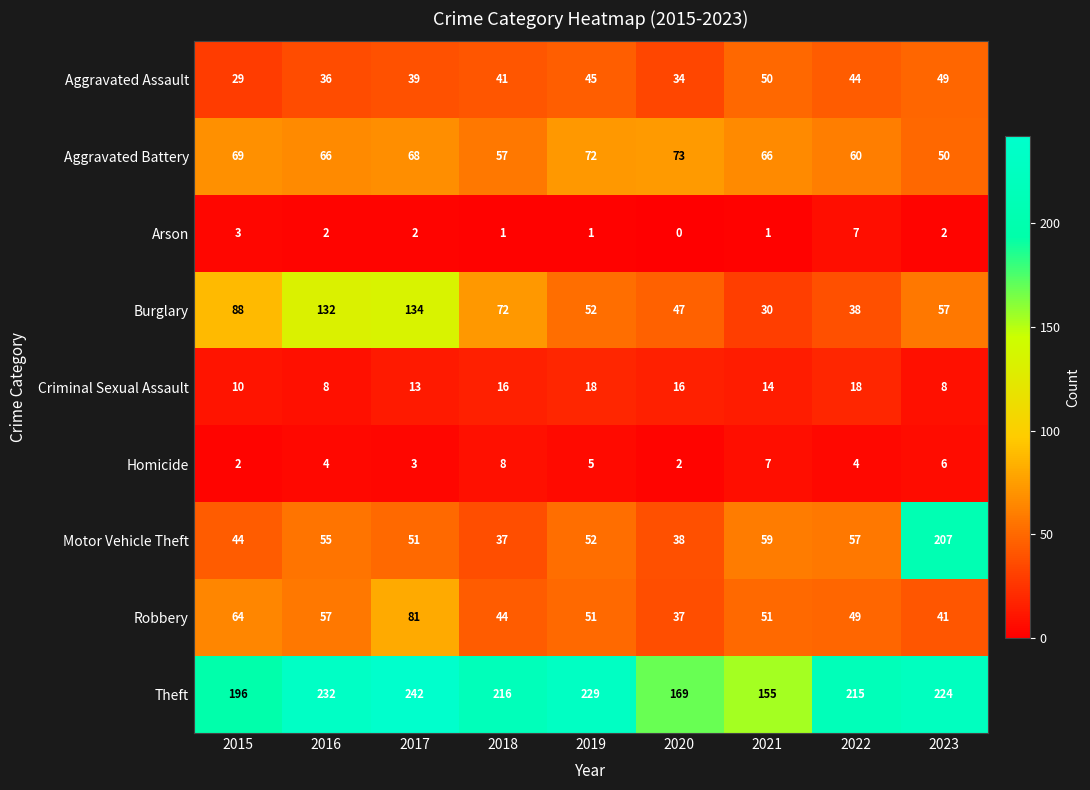

Is the value of Motor Vehicle Theft at 2023 greater than the value of Criminal Sexual Assault at 2016?

Yes